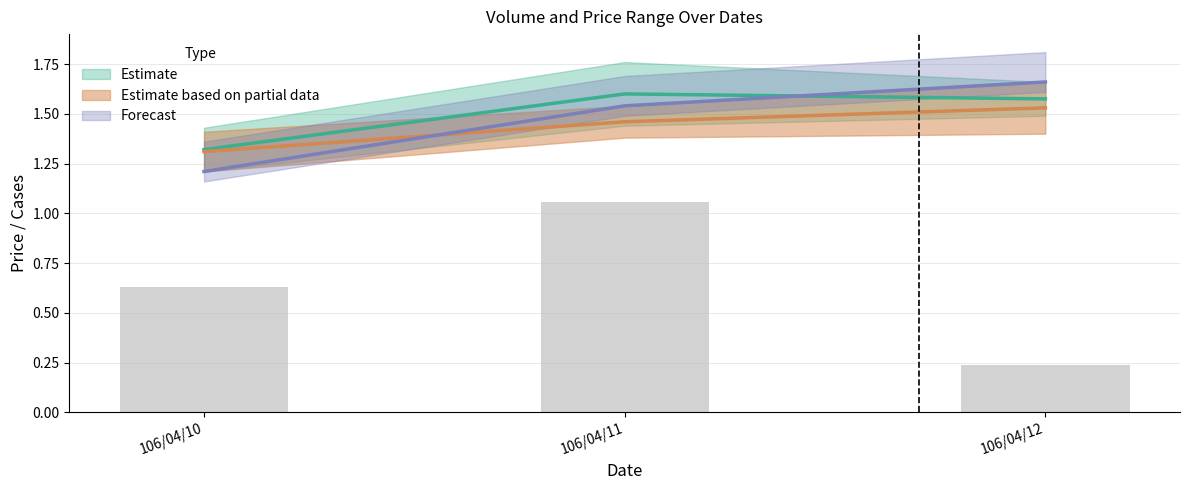

How many categories are shown in the chart?

3